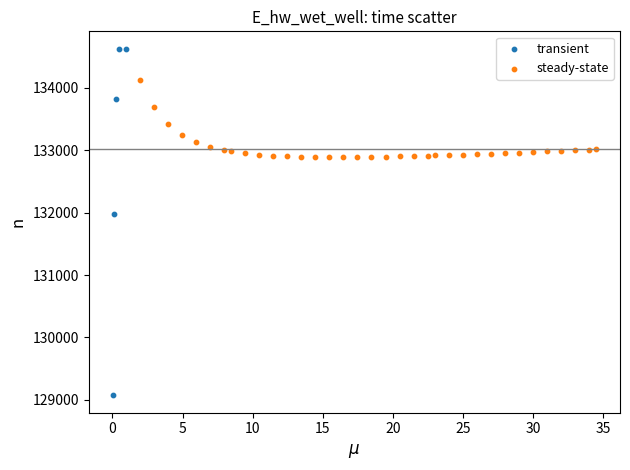

Which series has the widest spread of Y values?

transient